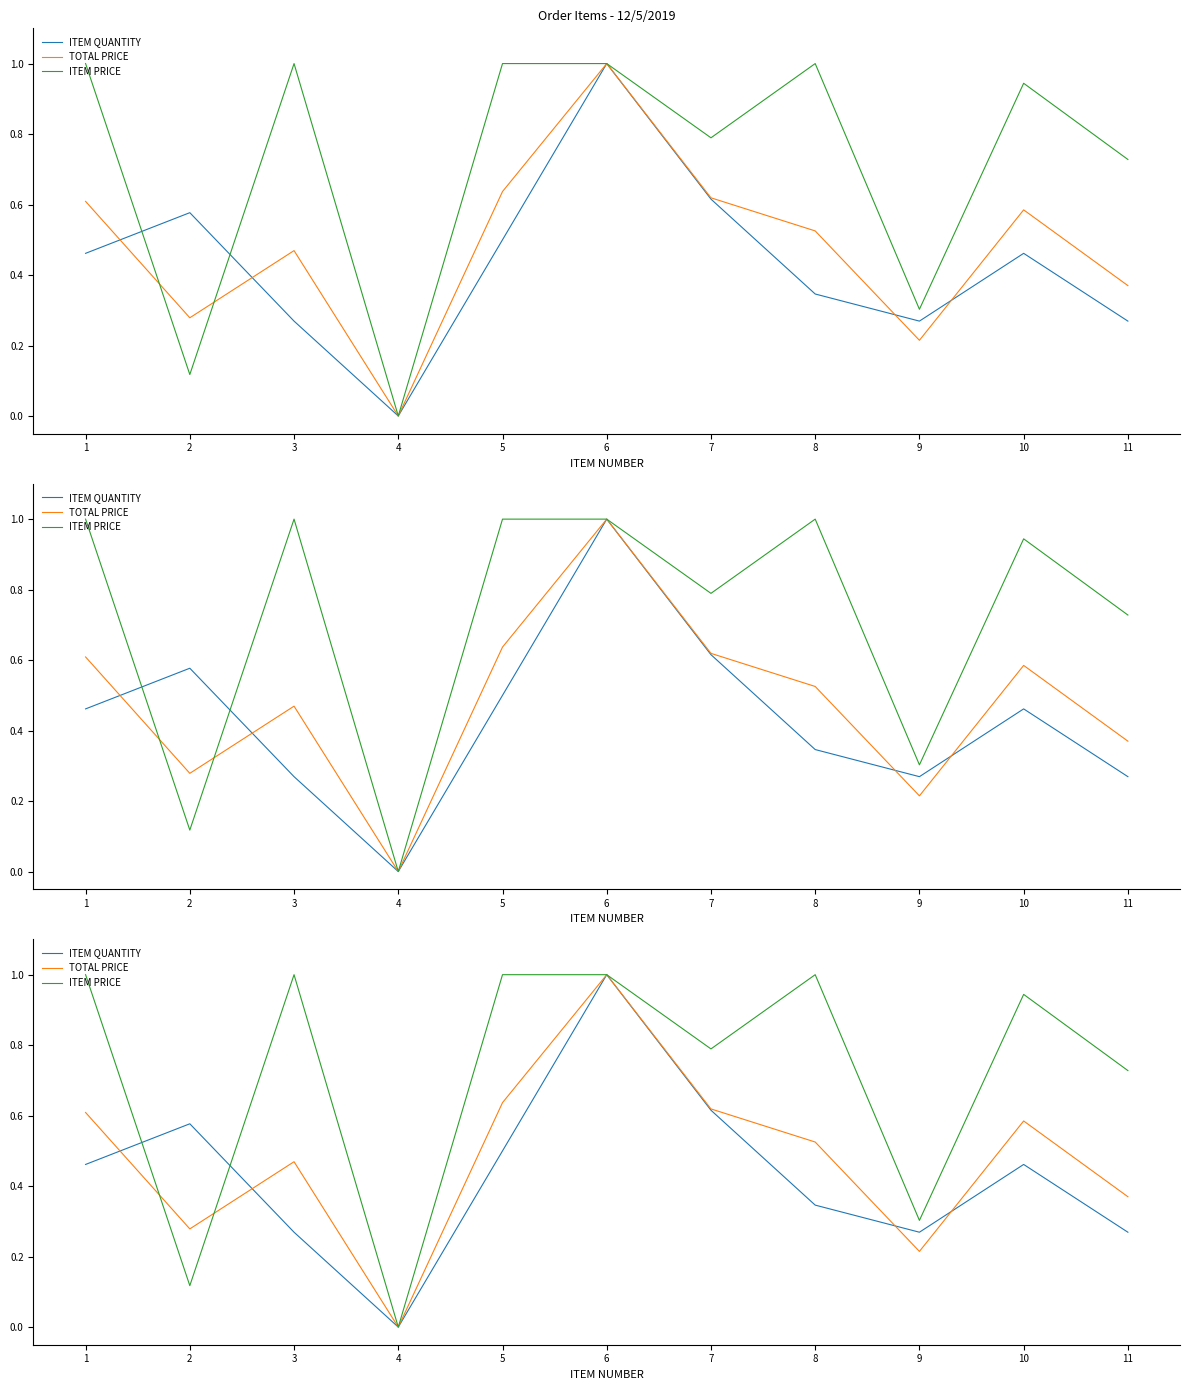

Reading right to left, transcribe all the data shown in this chart.

ITEM QUANTITY: 0.3	0.5	0.3	0.3	0.6	1.0	0.5	0.0	0.3	0.6	0.5
TOTAL PRICE: 0.4	0.6	0.2	0.5	0.6	1.0	0.6	0.0	0.5	0.3	0.6
ITEM PRICE: 0.7	0.9	0.3	1.0	0.8	1.0	1.0	0.0	1.0	0.1	1.0